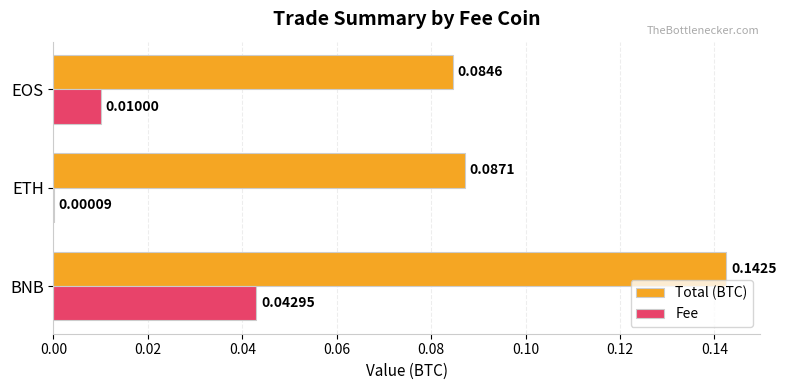

Is the value of Total (BTC) at BNB greater than the value of Fee at BNB?

Yes